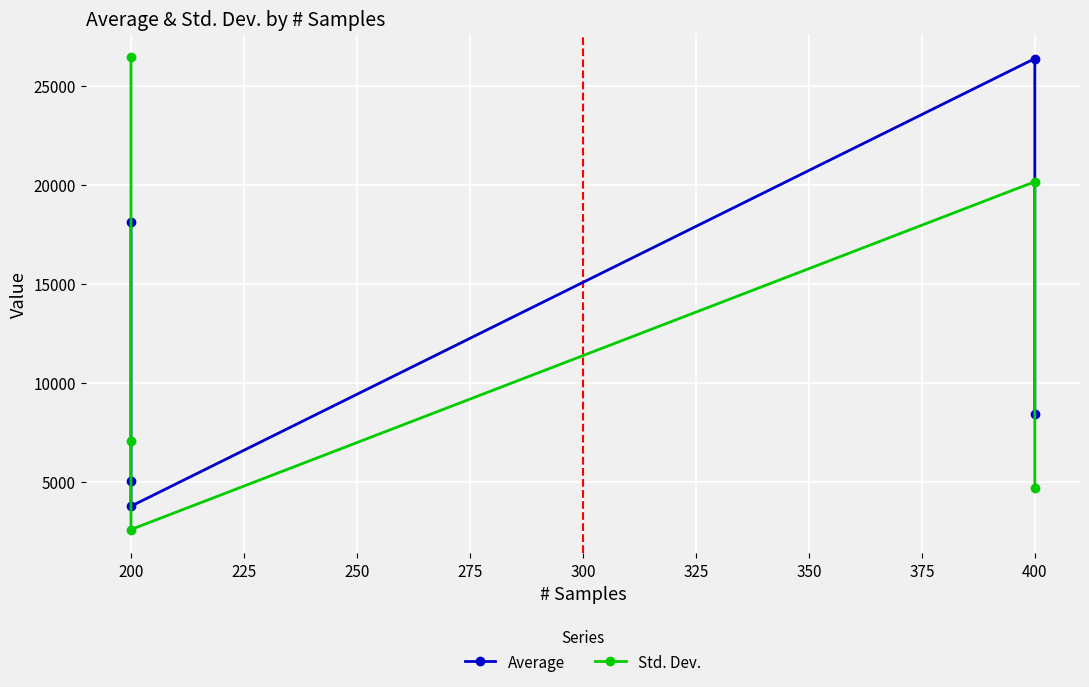

How many intersections are there between Average and Std. Dev.?

1